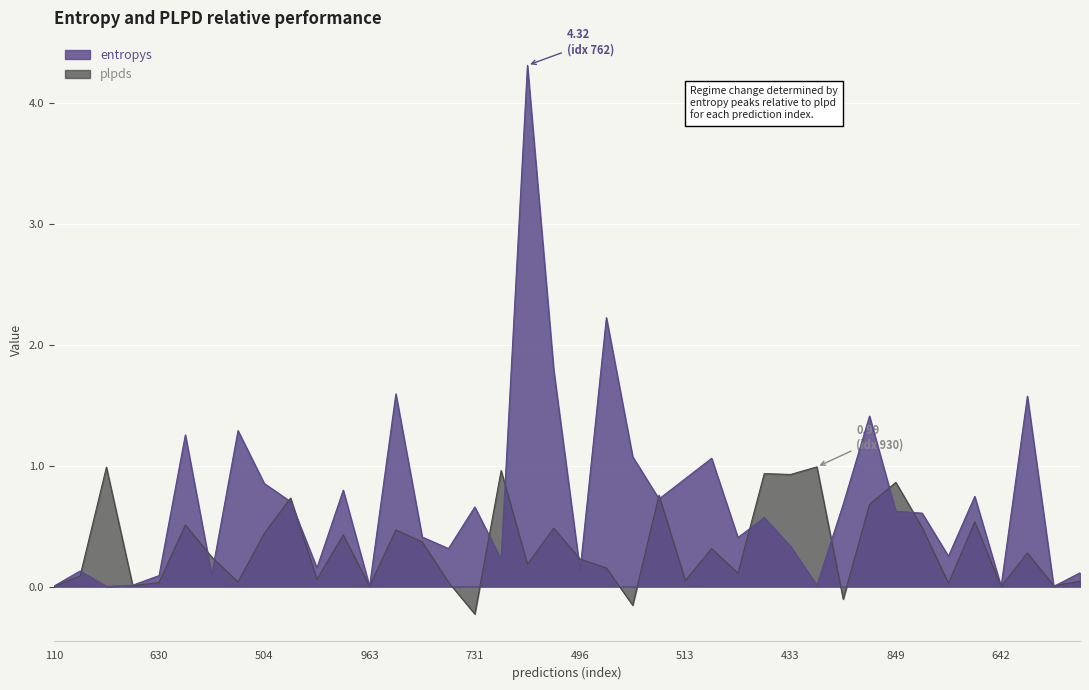

What is the label of the 17th point from the right?

415